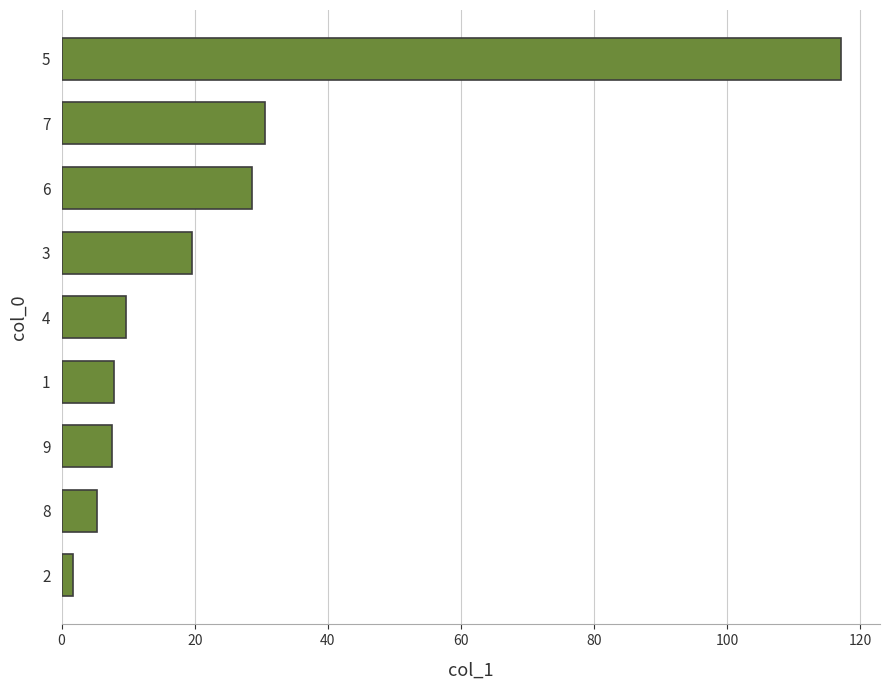

The value at 9 is 7.5. True or false?

True